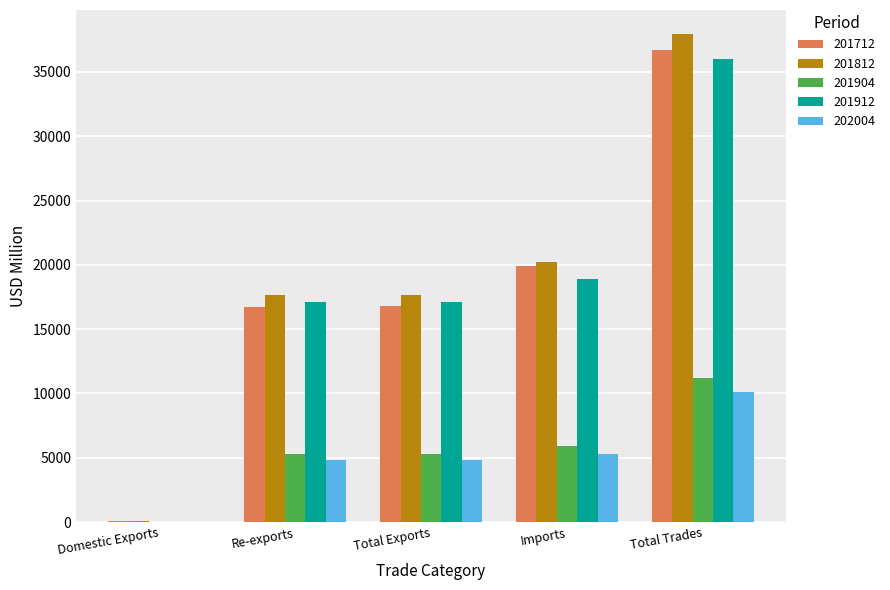

Is it true that 201712 equals 16769.3 at Total Exports?

True